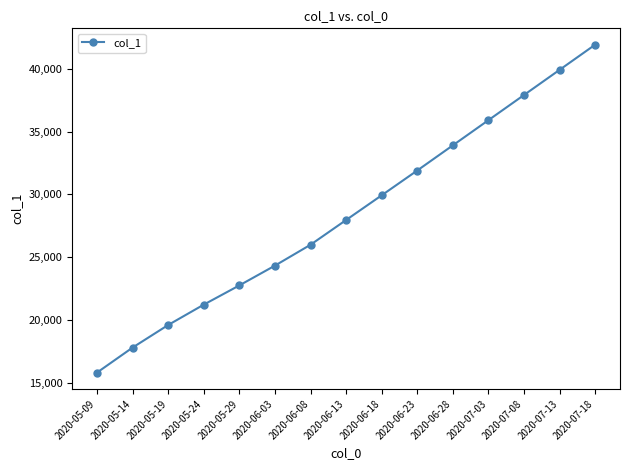

List the labels in order of value, smallest first.

2020-05-09, 2020-05-14, 2020-05-19, 2020-05-24, 2020-05-29, 2020-06-03, 2020-06-08, 2020-06-13, 2020-06-18, 2020-06-23, 2020-06-28, 2020-07-03, 2020-07-08, 2020-07-13, 2020-07-18